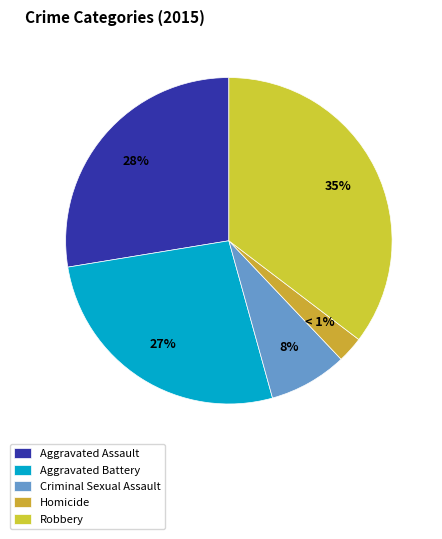

What percentage is NOT represented by Criminal Sexual Assault?

92.2%